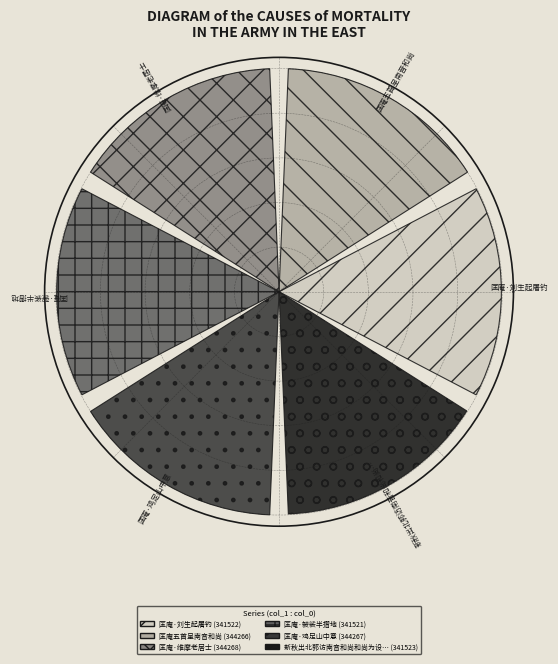

Does the chart contain any negative values?

No